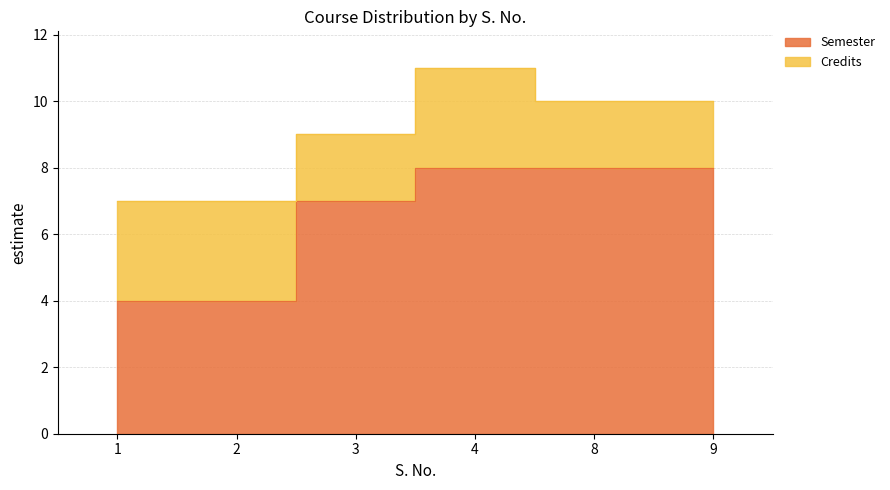

List the labels in order of value, smallest first.

1, 2, 3, 4, 8, 9